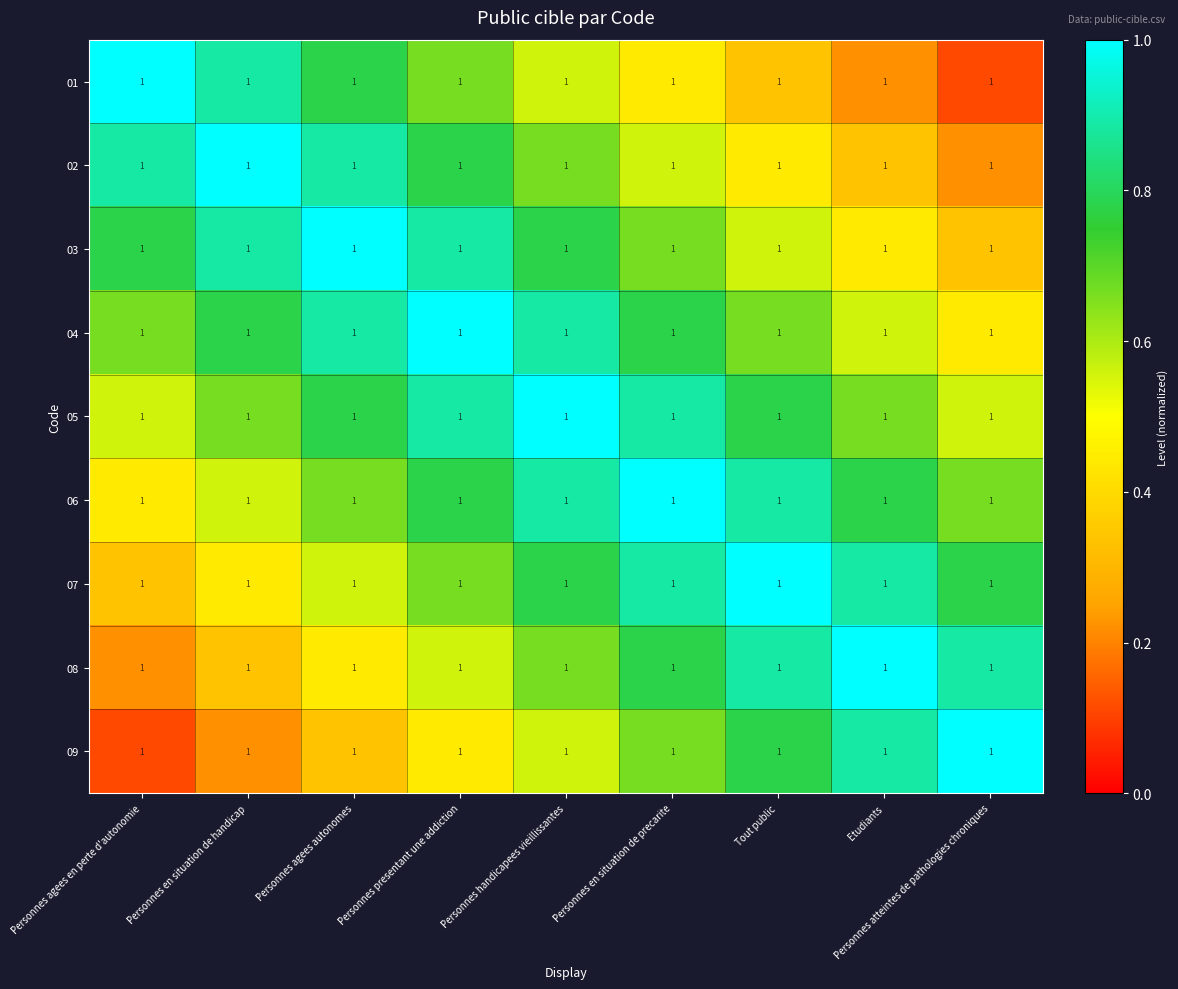

Reading right to left, list all the values displayed in this chart.

01: Personnes atteintes de pathologies chroniques=1.0	Etudiants=1.0	Tout public=1.0	Personnes en situation de precarite=1.0	Personnes handicapees vieillissantes=1.0	Personnes presentant une addiction=1.0	Personnes agees autonomes=1.0	Personnes en situation de handicap=1.0	Personnes agees en perte d'autonomie=1.0
02: Personnes atteintes de pathologies chroniques=1.0	Etudiants=1.0	Tout public=1.0	Personnes en situation de precarite=1.0	Personnes handicapees vieillissantes=1.0	Personnes presentant une addiction=1.0	Personnes agees autonomes=1.0	Personnes en situation de handicap=1.0	Personnes agees en perte d'autonomie=1.0
03: Personnes atteintes de pathologies chroniques=1.0	Etudiants=1.0	Tout public=1.0	Personnes en situation de precarite=1.0	Personnes handicapees vieillissantes=1.0	Personnes presentant une addiction=1.0	Personnes agees autonomes=1.0	Personnes en situation de handicap=1.0	Personnes agees en perte d'autonomie=1.0
04: Personnes atteintes de pathologies chroniques=1.0	Etudiants=1.0	Tout public=1.0	Personnes en situation de precarite=1.0	Personnes handicapees vieillissantes=1.0	Personnes presentant une addiction=1.0	Personnes agees autonomes=1.0	Personnes en situation de handicap=1.0	Personnes agees en perte d'autonomie=1.0
05: Personnes atteintes de pathologies chroniques=1.0	Etudiants=1.0	Tout public=1.0	Personnes en situation de precarite=1.0	Personnes handicapees vieillissantes=1.0	Personnes presentant une addiction=1.0	Personnes agees autonomes=1.0	Personnes en situation de handicap=1.0	Personnes agees en perte d'autonomie=1.0
06: Personnes atteintes de pathologies chroniques=1.0	Etudiants=1.0	Tout public=1.0	Personnes en situation de precarite=1.0	Personnes handicapees vieillissantes=1.0	Personnes presentant une addiction=1.0	Personnes agees autonomes=1.0	Personnes en situation de handicap=1.0	Personnes agees en perte d'autonomie=1.0
07: Personnes atteintes de pathologies chroniques=1.0	Etudiants=1.0	Tout public=1.0	Personnes en situation de precarite=1.0	Personnes handicapees vieillissantes=1.0	Personnes presentant une addiction=1.0	Personnes agees autonomes=1.0	Personnes en situation de handicap=1.0	Personnes agees en perte d'autonomie=1.0
08: Personnes atteintes de pathologies chroniques=1.0	Etudiants=1.0	Tout public=1.0	Personnes en situation de precarite=1.0	Personnes handicapees vieillissantes=1.0	Personnes presentant une addiction=1.0	Personnes agees autonomes=1.0	Personnes en situation de handicap=1.0	Personnes agees en perte d'autonomie=1.0
09: Personnes atteintes de pathologies chroniques=1.0	Etudiants=1.0	Tout public=1.0	Personnes en situation de precarite=1.0	Personnes handicapees vieillissantes=1.0	Personnes presentant une addiction=1.0	Personnes agees autonomes=1.0	Personnes en situation de handicap=1.0	Personnes agees en perte d'autonomie=1.0